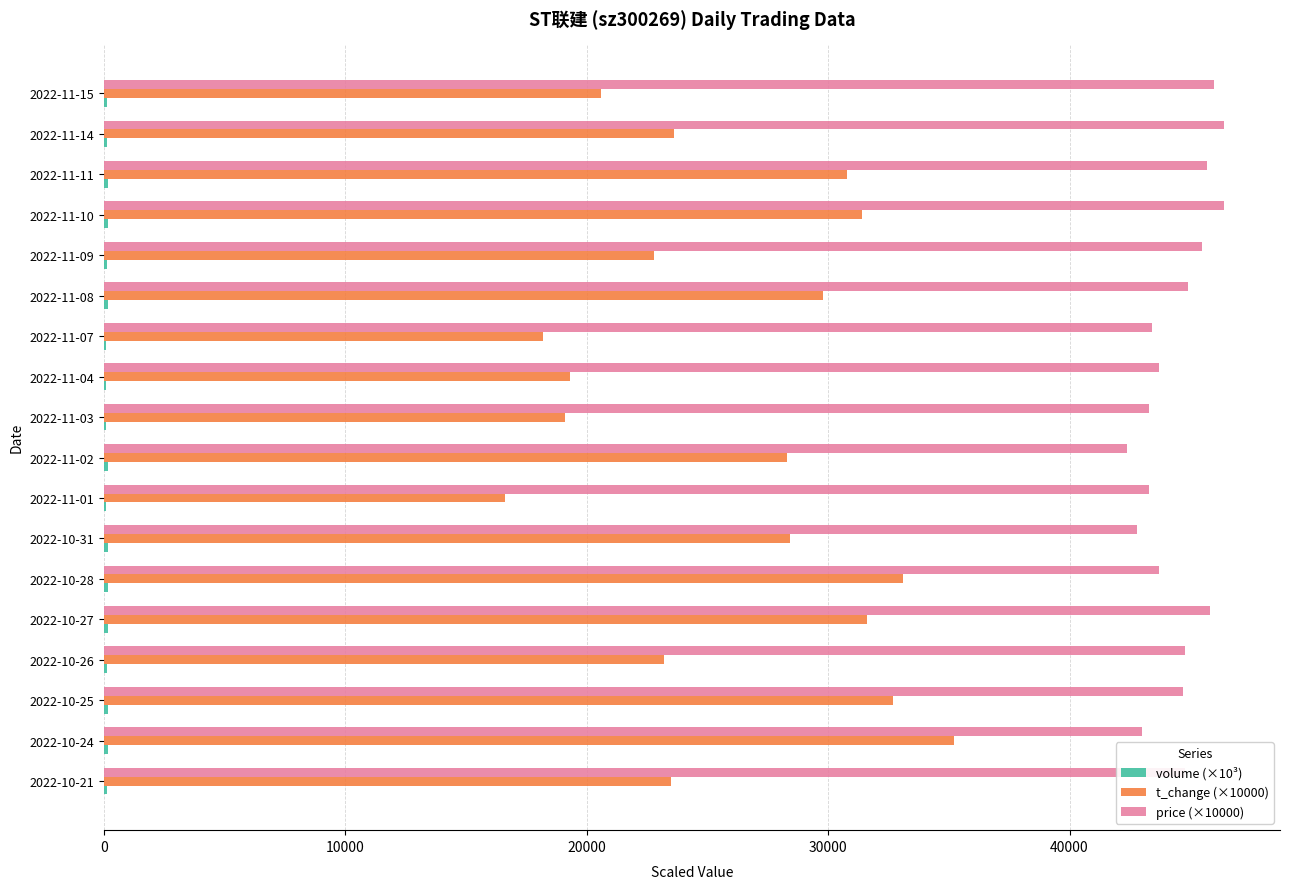

What is the greatest value displayed?

46400.0